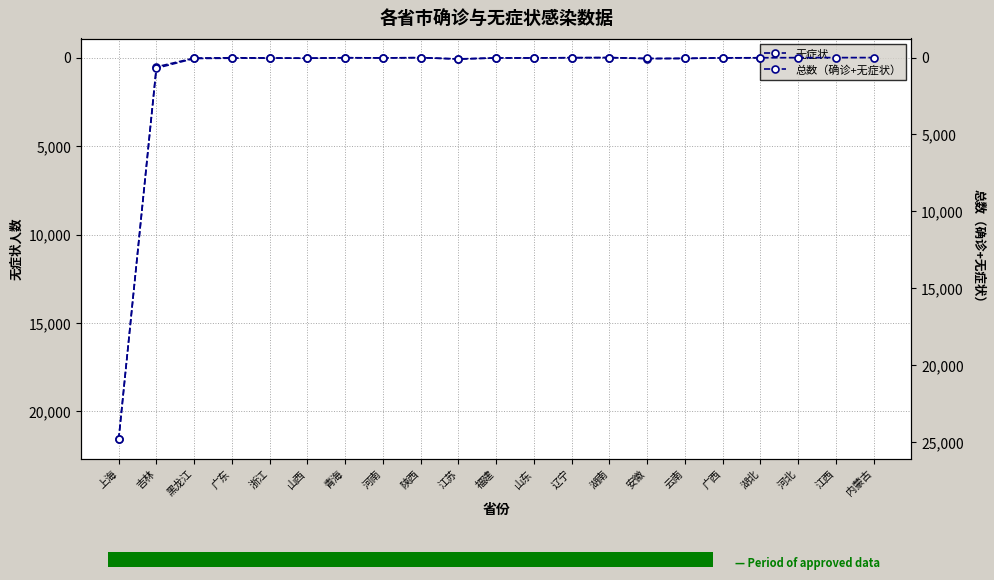

List the series in order of their overall mean, lowest first.

无症状, 总数（确诊+无症状）